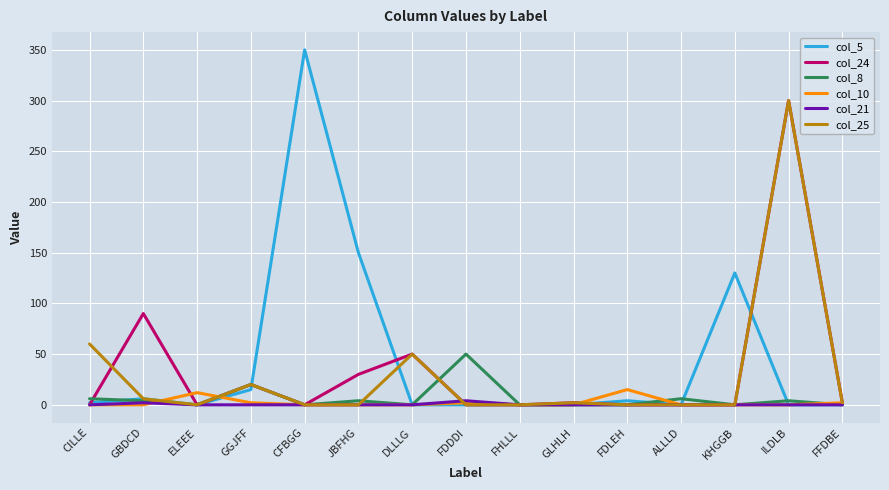

What is the sum of all col_5 values?

657